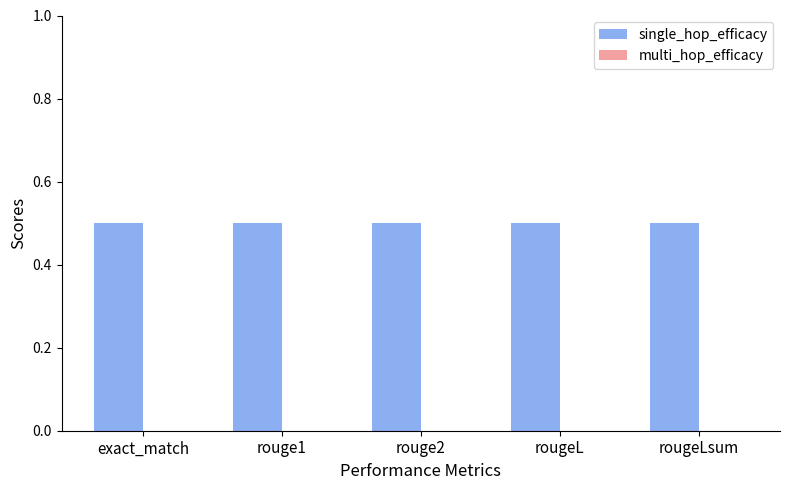

Reading right to left, what are all the values shown in this chart?

single_hop_efficacy: rougeLsum=0.5	rougeL=0.5	rouge2=0.5	rouge1=0.5	exact_match=0.5
multi_hop_efficacy: rougeLsum=0.0	rougeL=0.0	rouge2=0.0	rouge1=0.0	exact_match=0.0